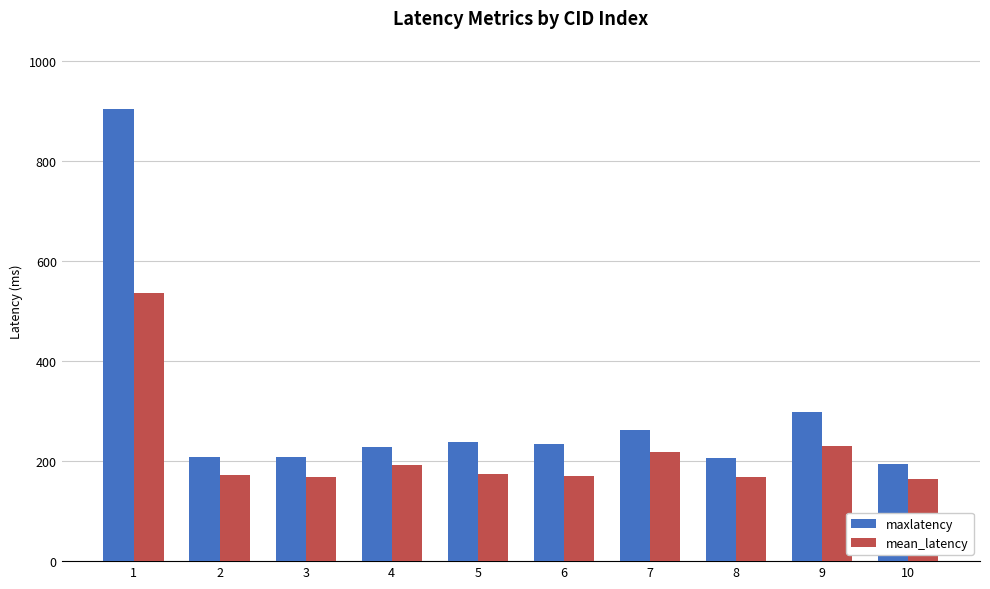

What are all the series names shown in the legend?

maxlatency, mean_latency